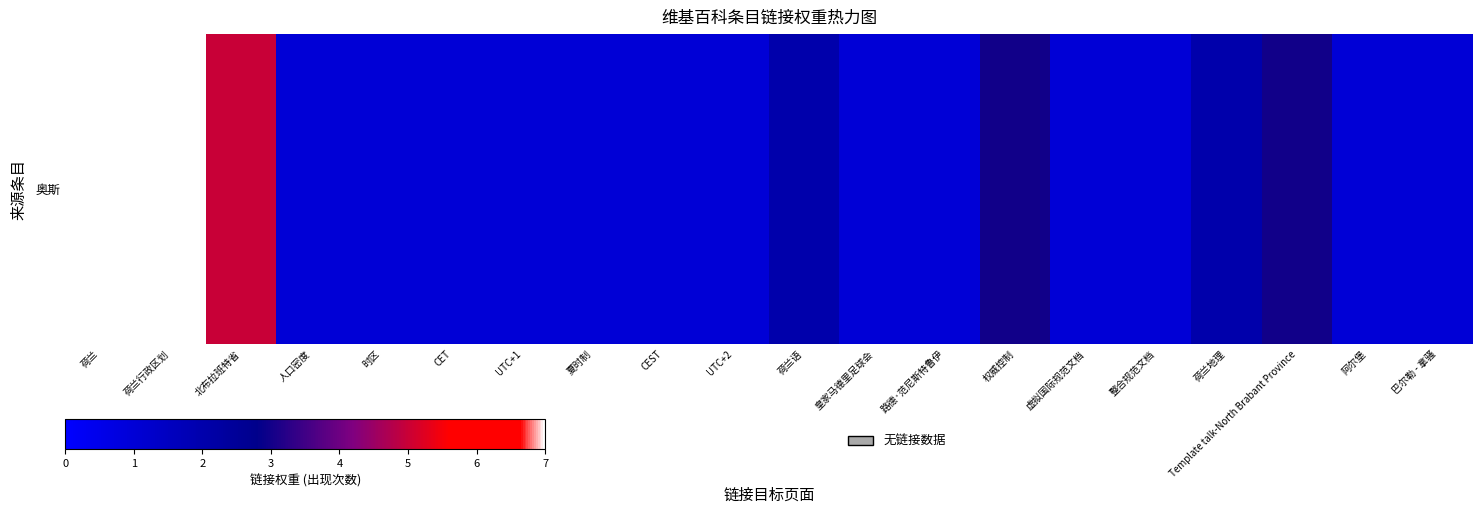

Rank the categories by value from lowest to highest.

人口密度, 时区, CET, UTC+1, 夏时制, CEST, UTC+2, 皇家马德里足球会, 路德·范尼斯特鲁伊, 虚拟国际规范文档, 整合规范文档, 阿尔堡, 巴尔勒 - 拿骚, 荷兰语, 荷兰地理, 权威控制, Template talk-North Brabant Province, 北布拉班特省, 荷兰, 荷兰行政区划